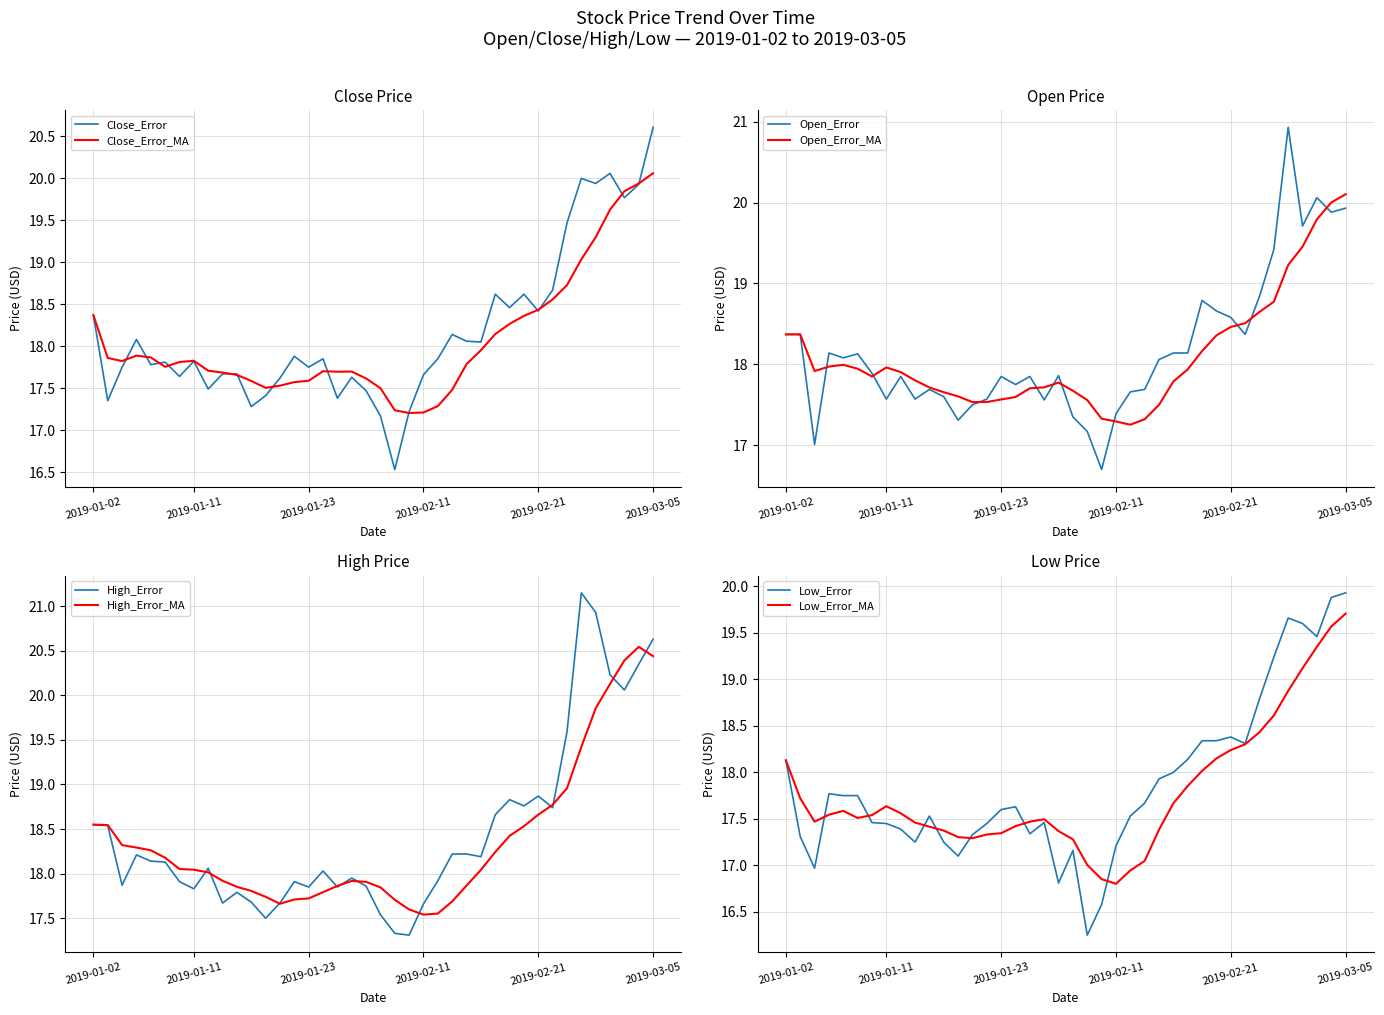

At which label does open reach its minimum?

2019-02-01